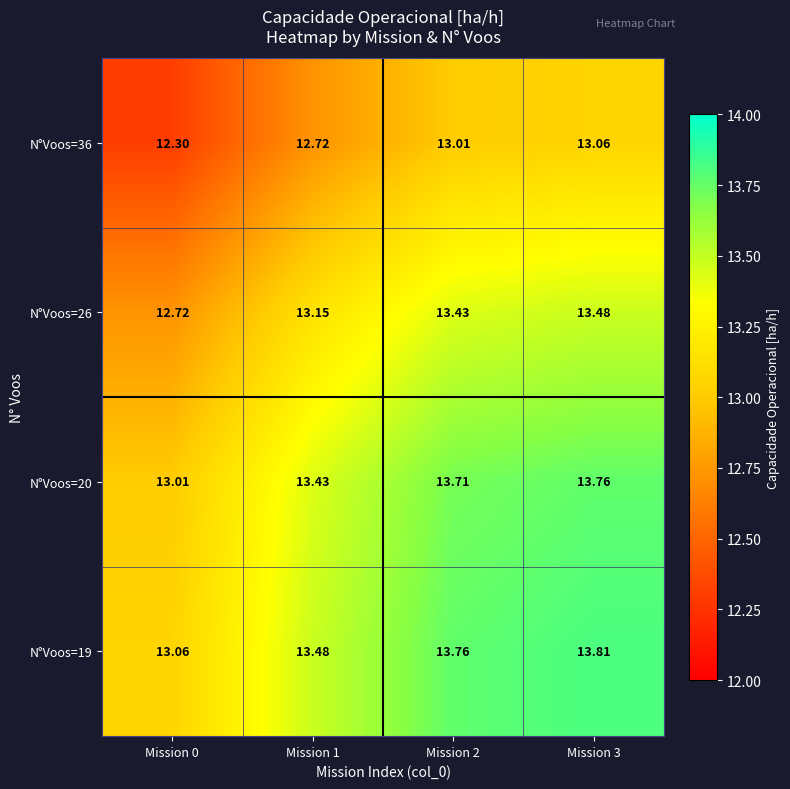

Is the value of N°Voos=20 at Mission 3 greater than the value of N°Voos=36 at Mission 0?

Yes